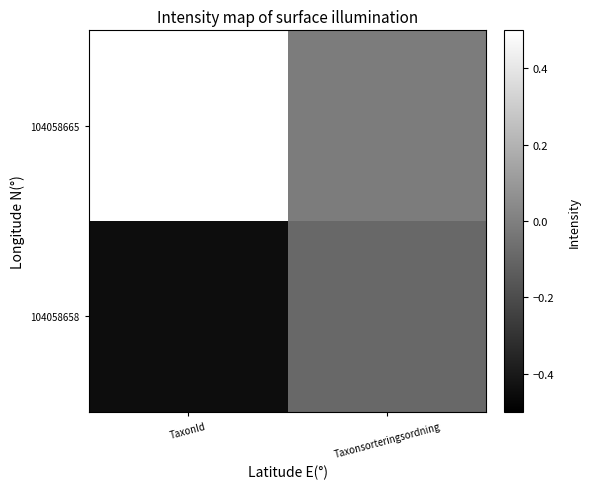

Reading right to left, what are all the values shown in this chart?

104058665: Taxonsorteringsordning=-0.0	TaxonId=0.6
104058658: Taxonsorteringsordning=-0.1	TaxonId=-0.4